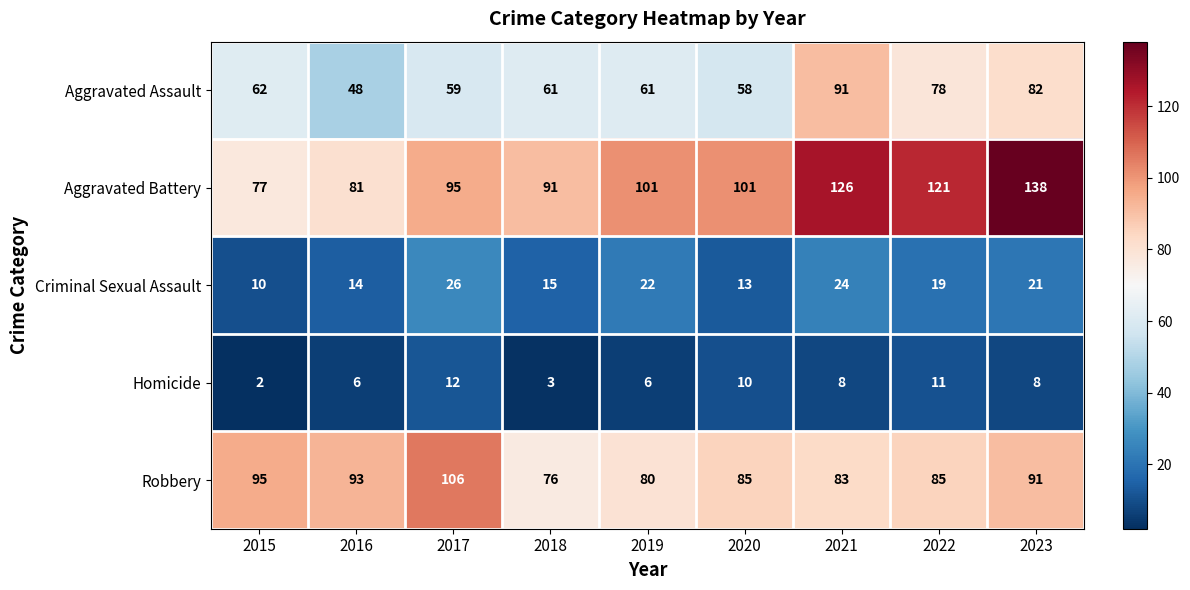

What is the spread (max minus min) of values at 2018?

88